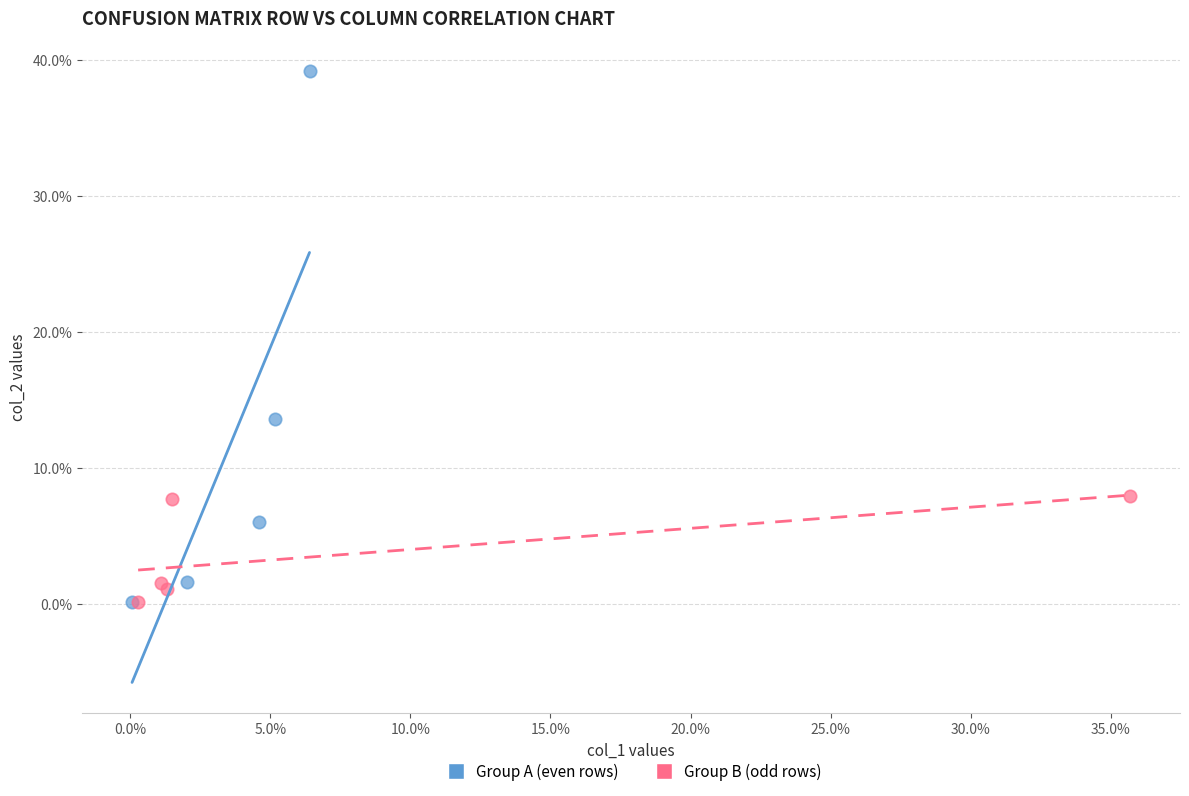

Which series reaches the maximum Y coordinate?

Group A (even rows)